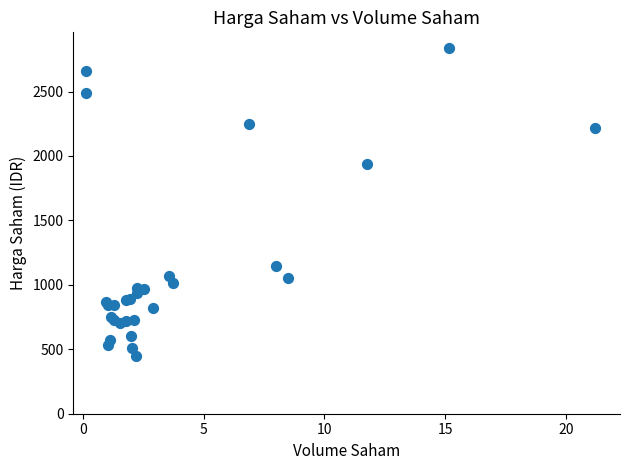

What Y value in the scatter plot is closest to 1645?

1935